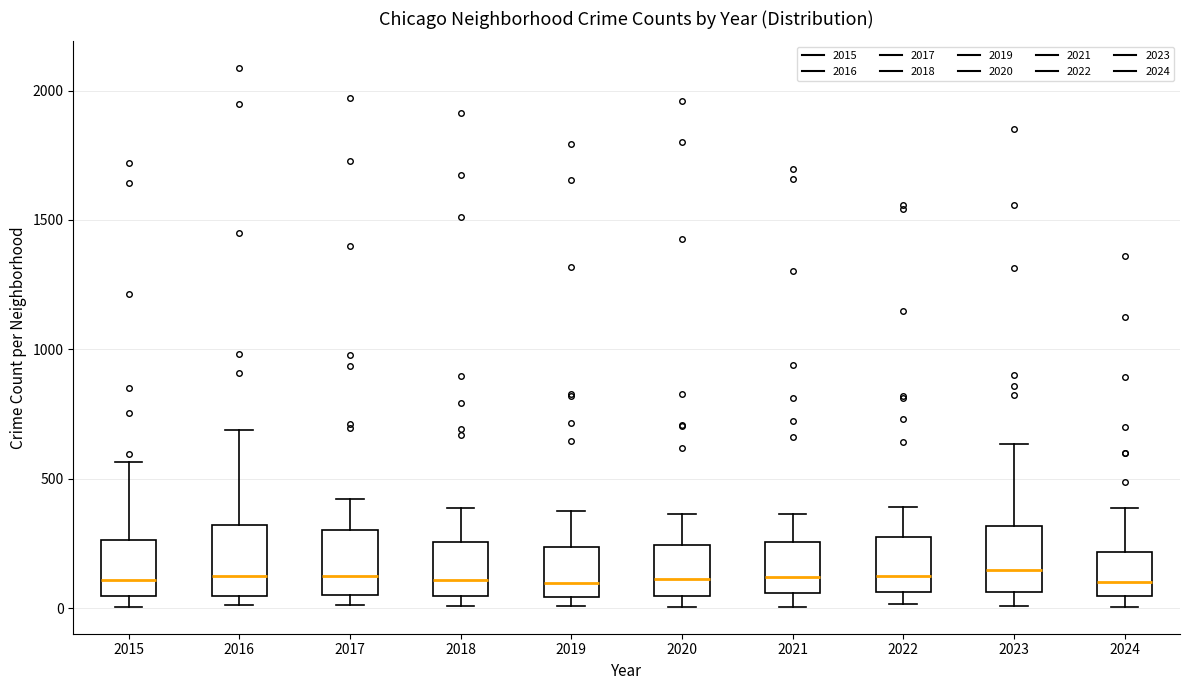

Reading left to right, transcribe this box plot: for each box, give where its median line is, the range the box spans, and where its two whiskers end, as read against the y-axis. The values are not printed on the chart, so give them approximately, as read against the axis.

2015: median 100, box 50 to 250, whiskers 0 to 550
2016: median 150, box 50 to 300, whiskers 0 to 700
2017: median 100, box 50 to 300, whiskers 0 to 400
2018: median 100, box 50 to 250, whiskers 0 to 400
2019: median 100, box 50 to 250, whiskers 0 to 400
2020: median 100, box 50 to 250, whiskers 0 to 350
2021: median 100, box 50 to 250, whiskers 0 to 350
2022: median 100, box 50 to 250, whiskers 0 to 400
2023: median 150, box 50 to 300, whiskers 0 to 650
2024: median 100, box 50 to 200, whiskers 0 to 400